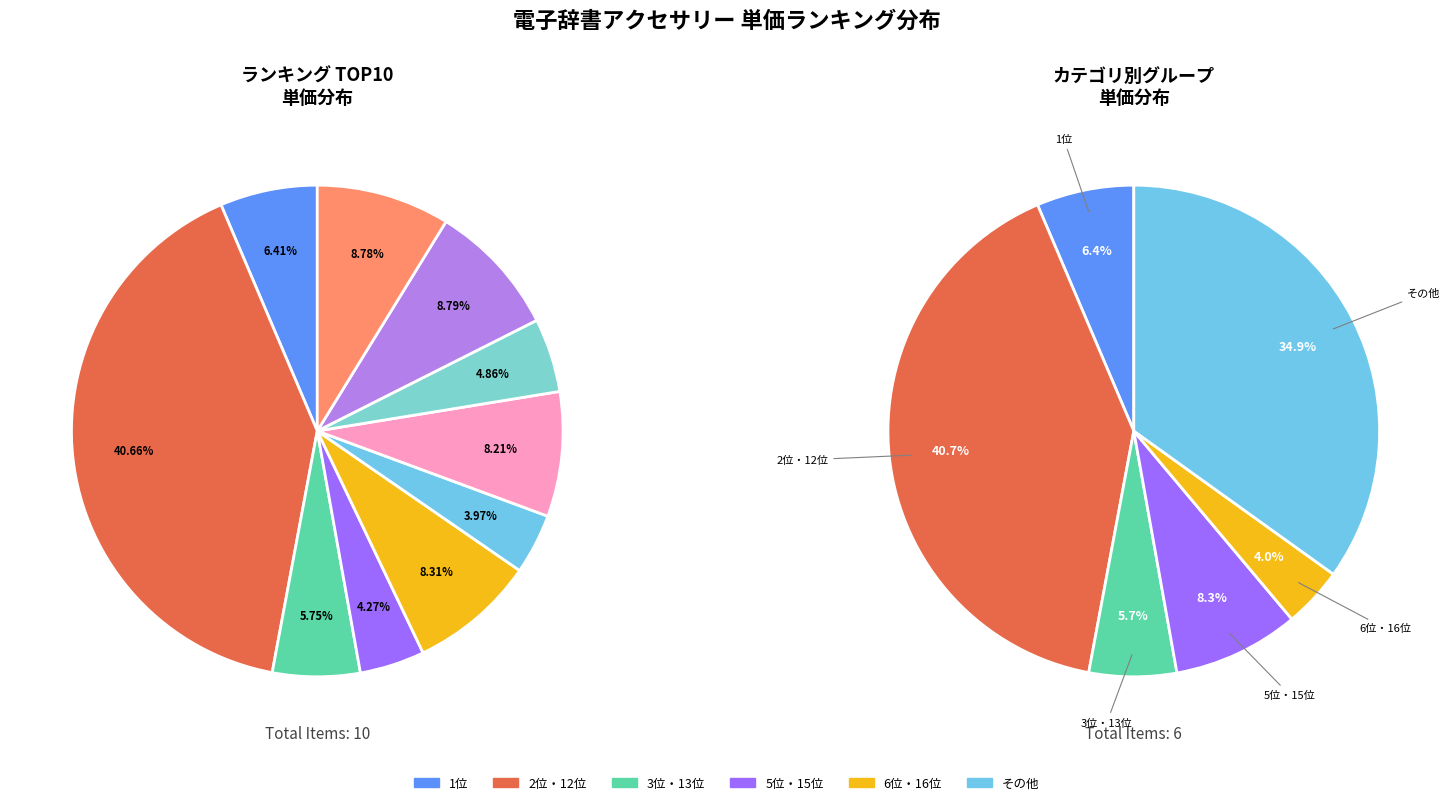

To the nearest percent, what percentage of the pie is 6位?

4%